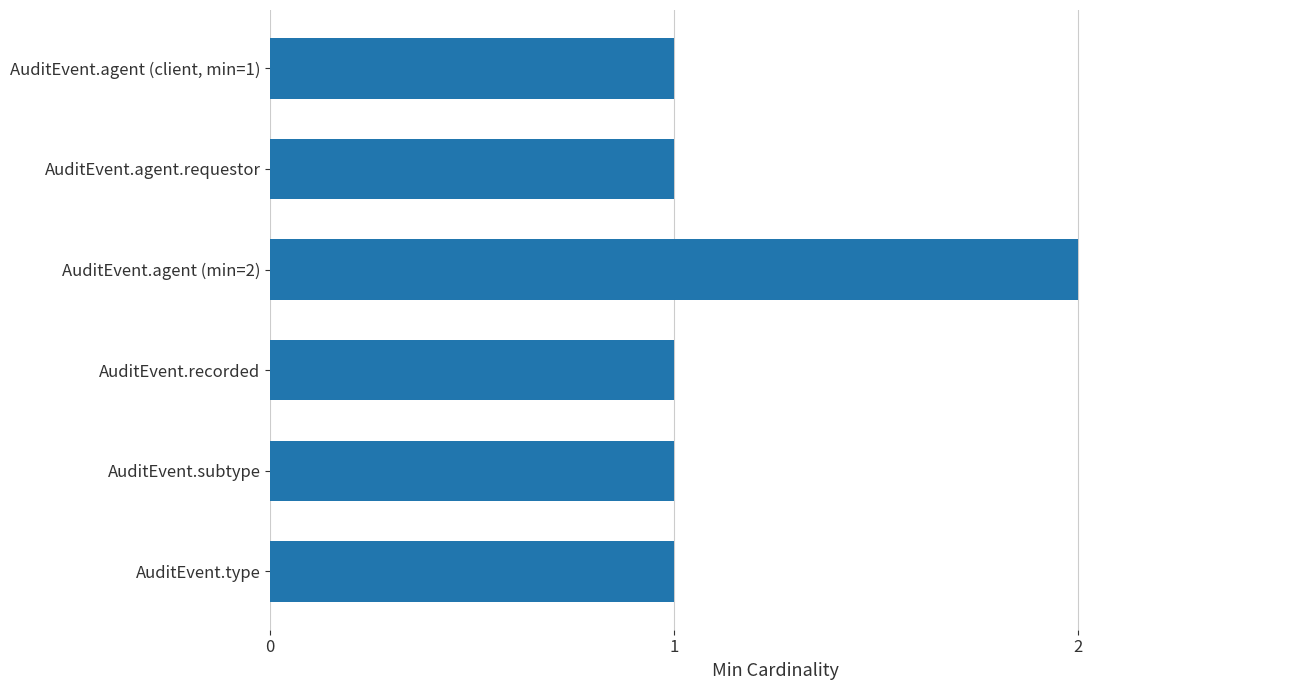

Approximately how many times larger is the value at AuditEvent.type compared to AuditEvent.subtype?

1.0